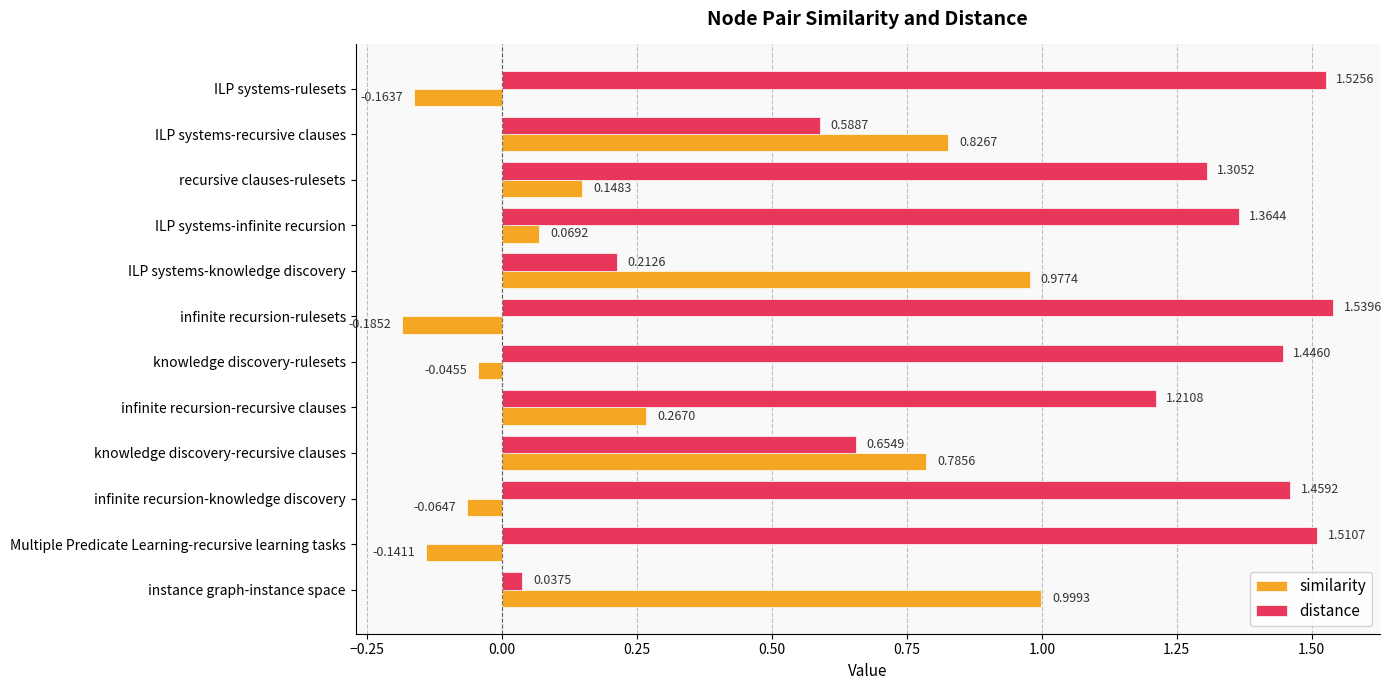

List the series in order of their overall mean, highest first.

distance, similarity